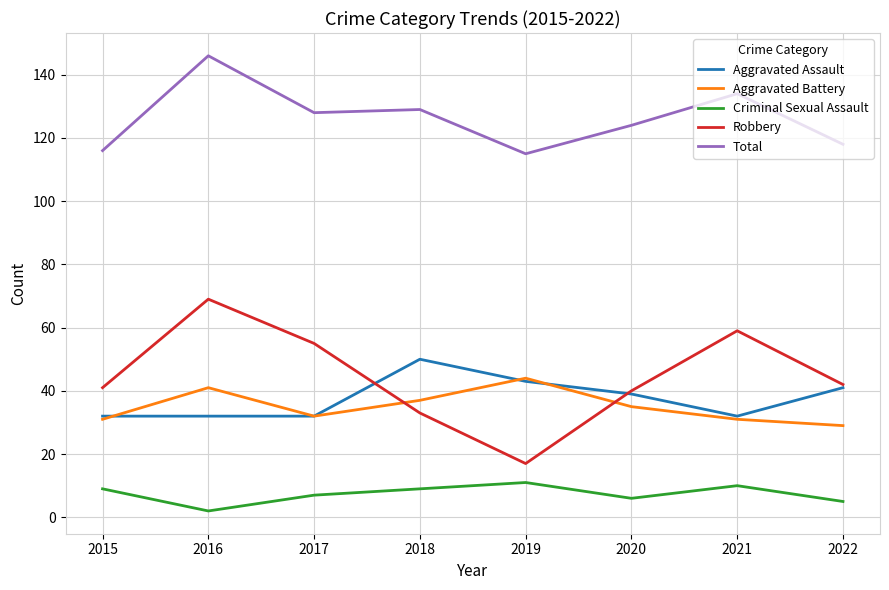

Which label corresponds to the largest value in the chart?

2016